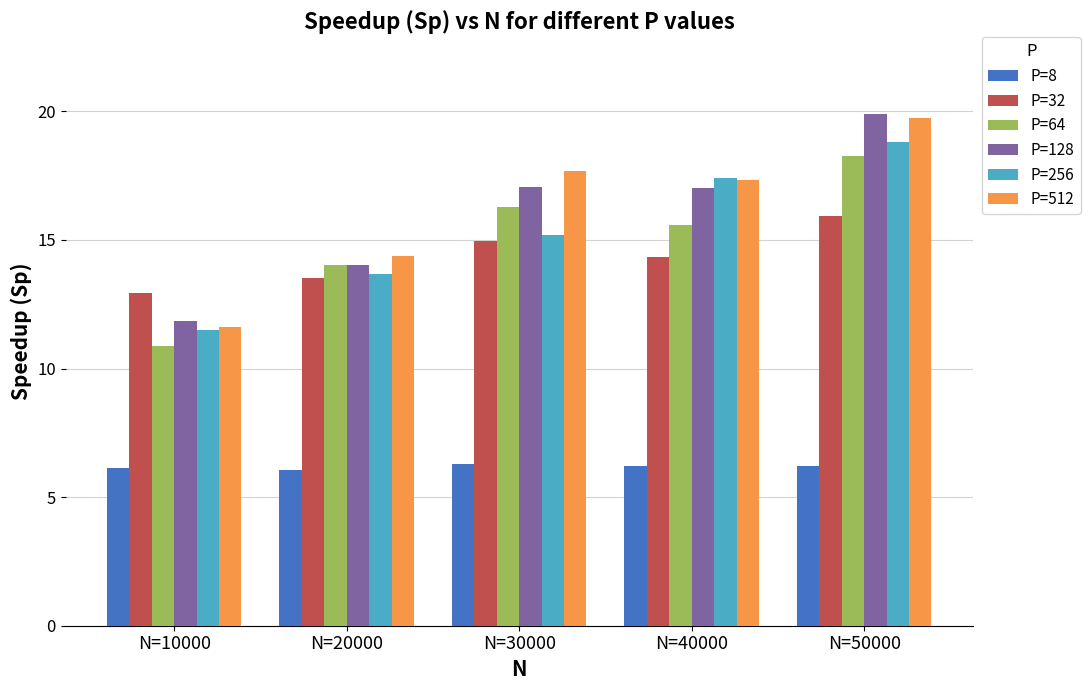

What is the average value of the P=128 series?

16.0